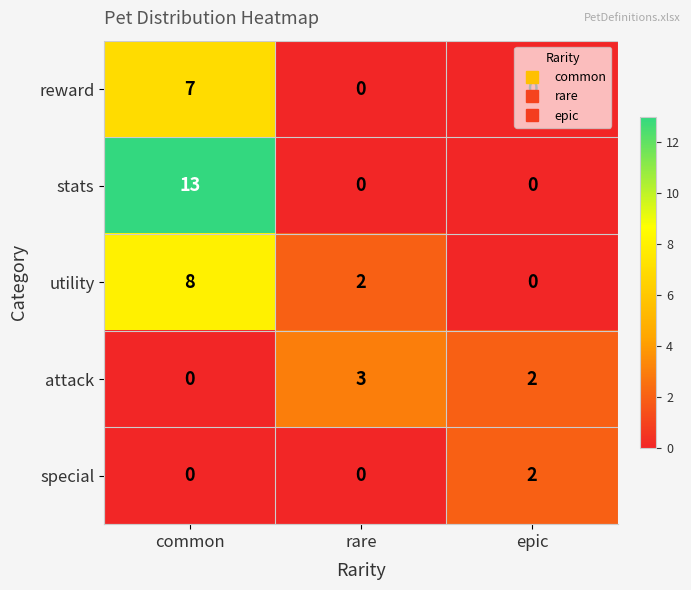

What is the total value across all series at epic?

4